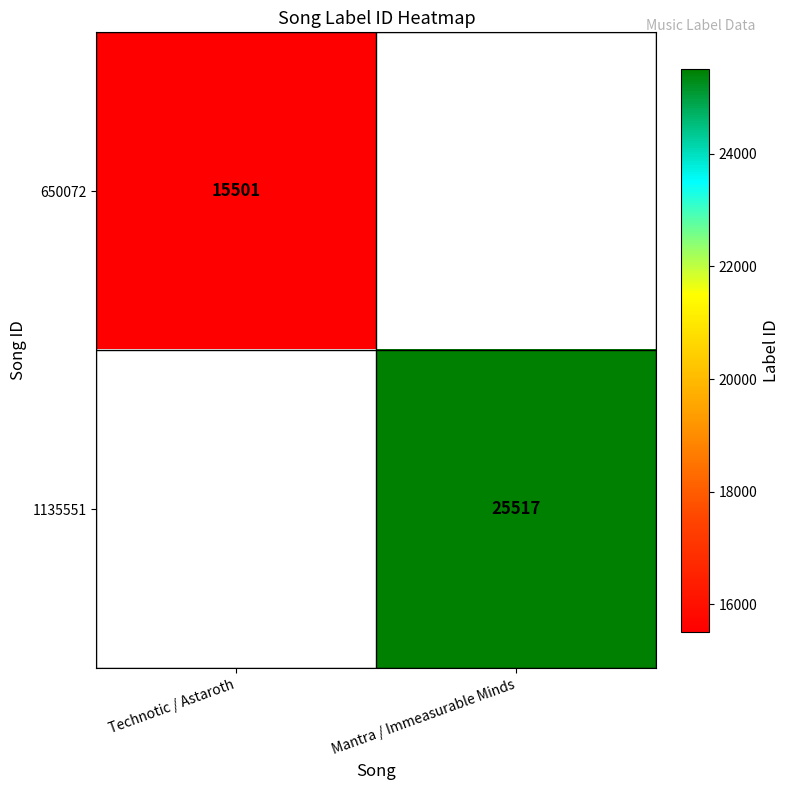

How many values in 1135551 are above zero?

1